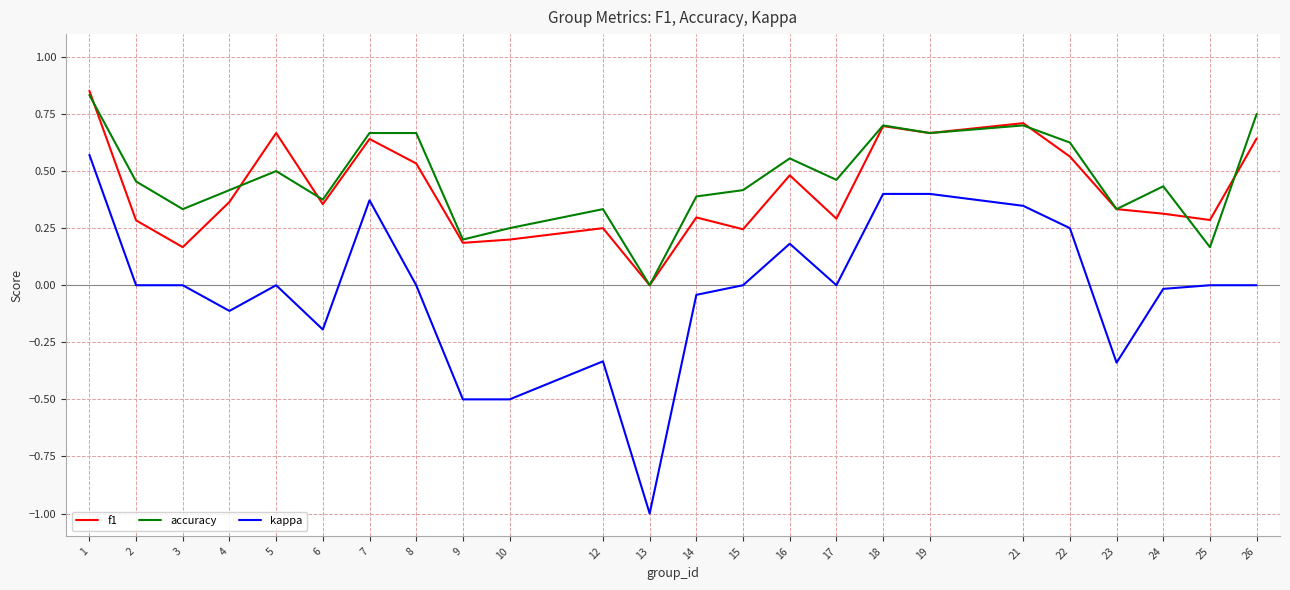

True or false: f1 has a value of 0.4 at 2.

False